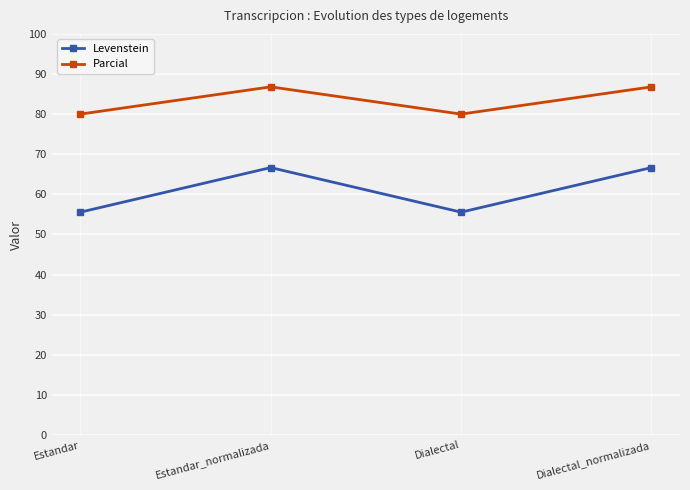

At how many categories does at least one series exceed 62?

4